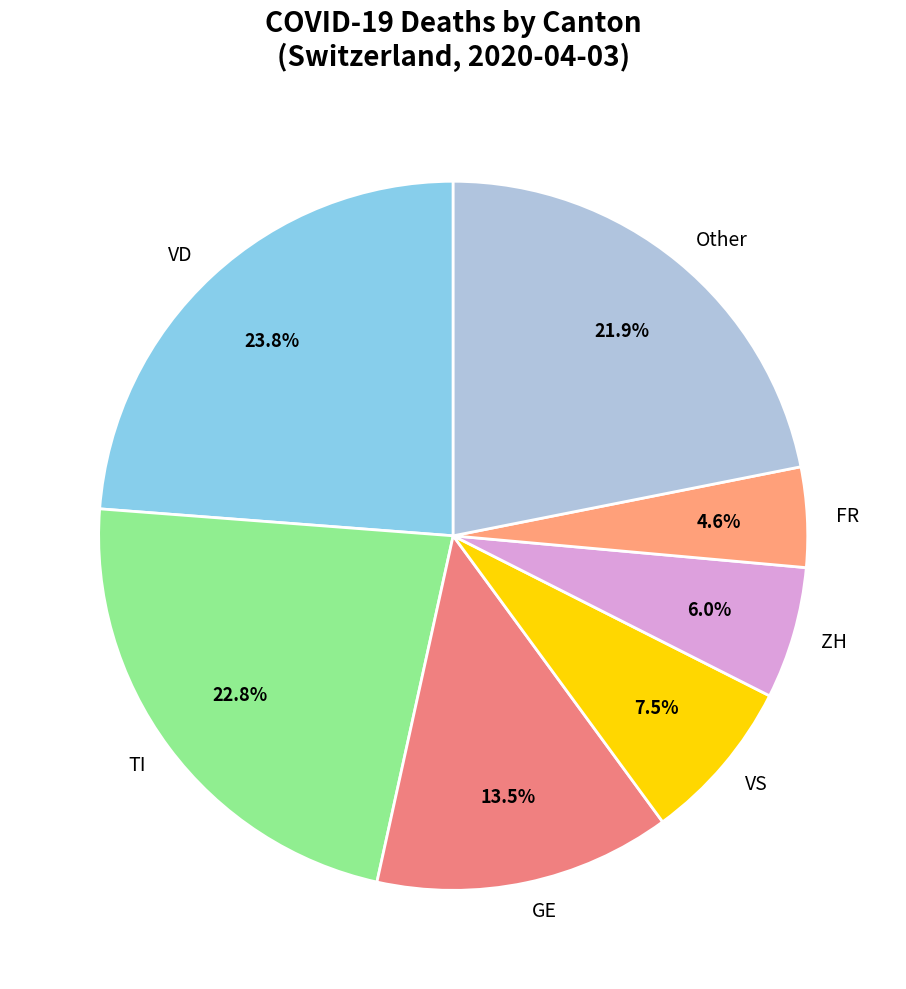

What is the ratio of the value at TI to the value at VS?

3.0